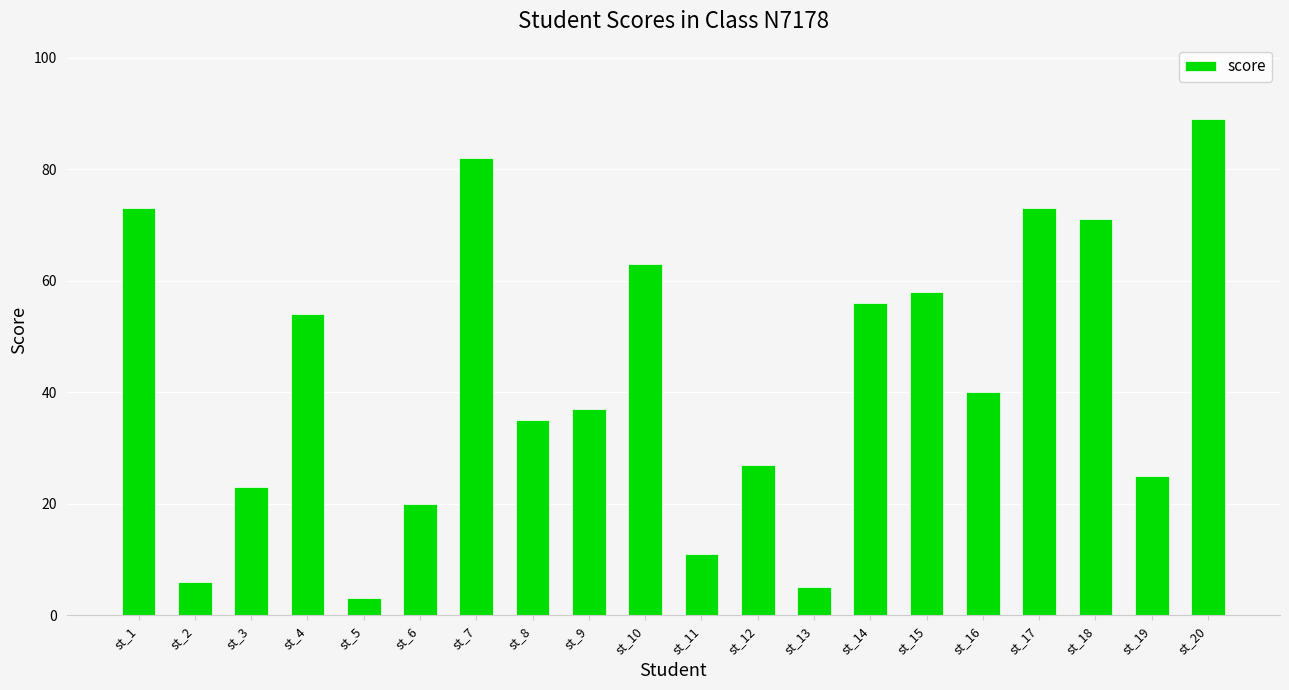

Approximately how many times larger is the value at st_17 compared to st_4?

1.4